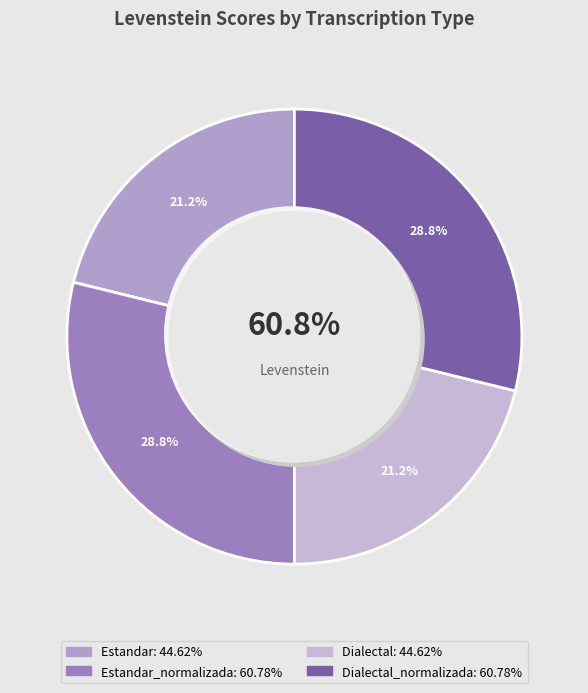

To the nearest percent, what is the difference between the Estandar and Dialectal_normalizada slice percentages?

8%